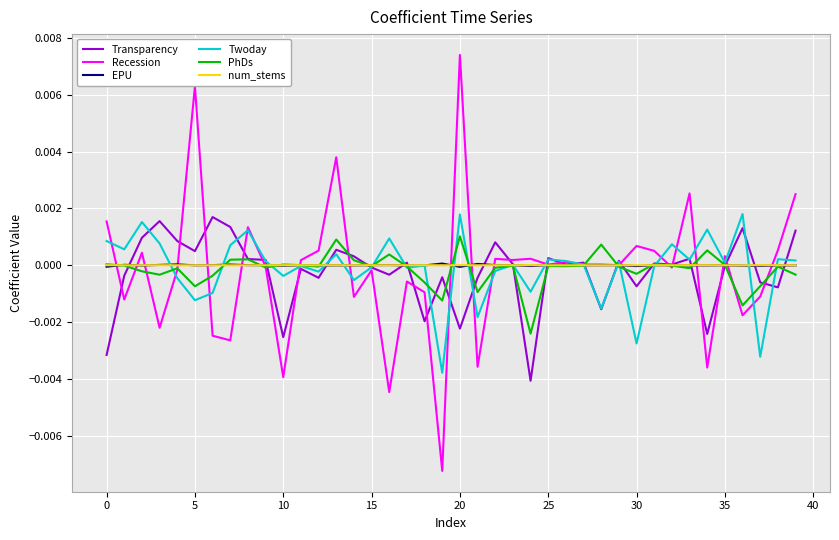

Which series has the widest spread of values?

Recession